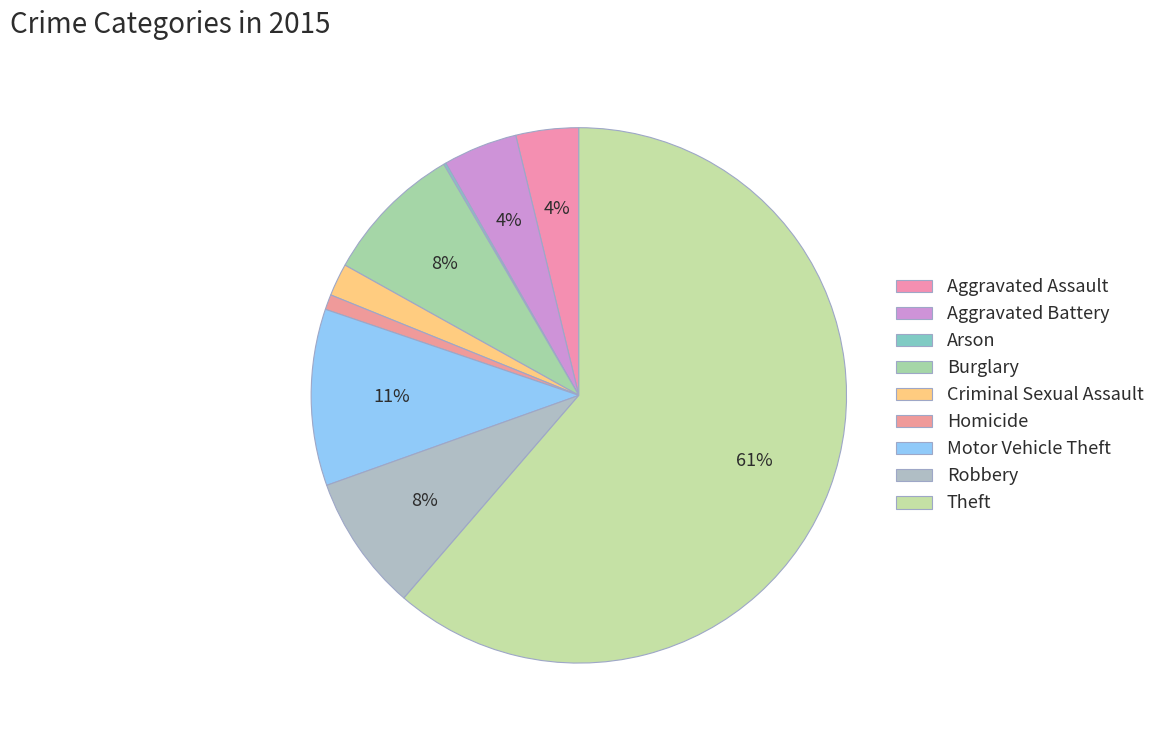

Which slice is the largest?

Theft